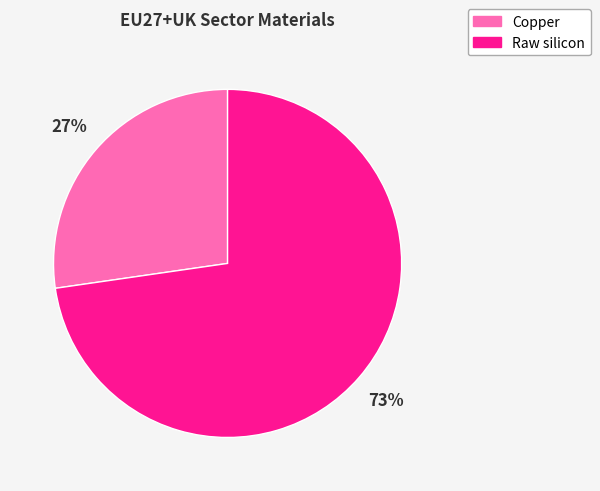

To the nearest percent, what portion does Copper represent?

27%